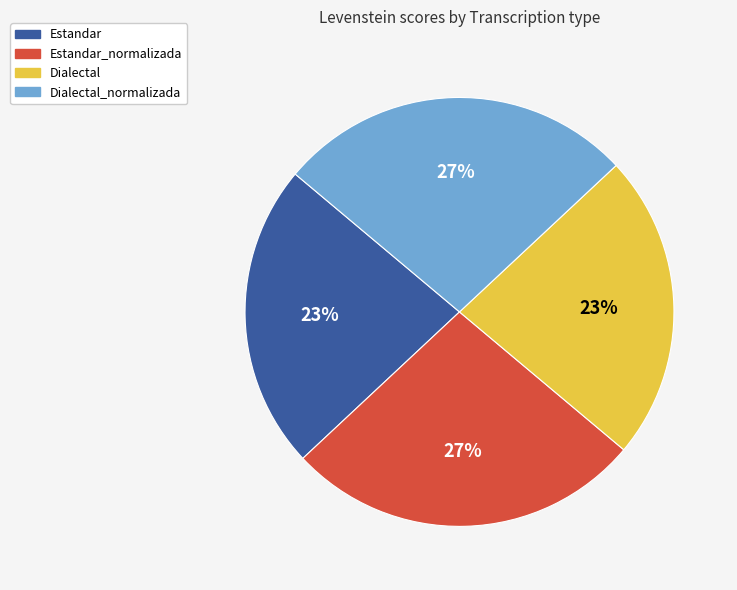

Does any single category account for the majority?

No